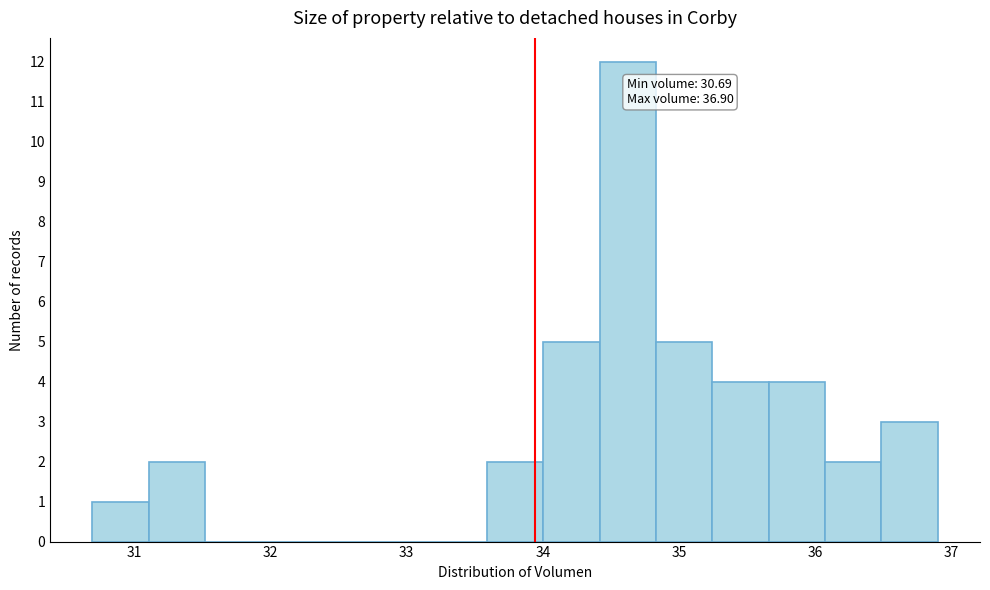

Over which range of the x-axis is the bar tallest?

34.4 to 34.8